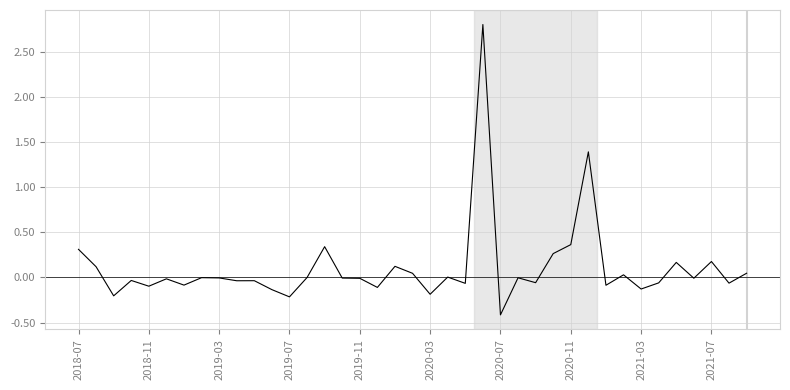

How many lines are shown in the chart?

1